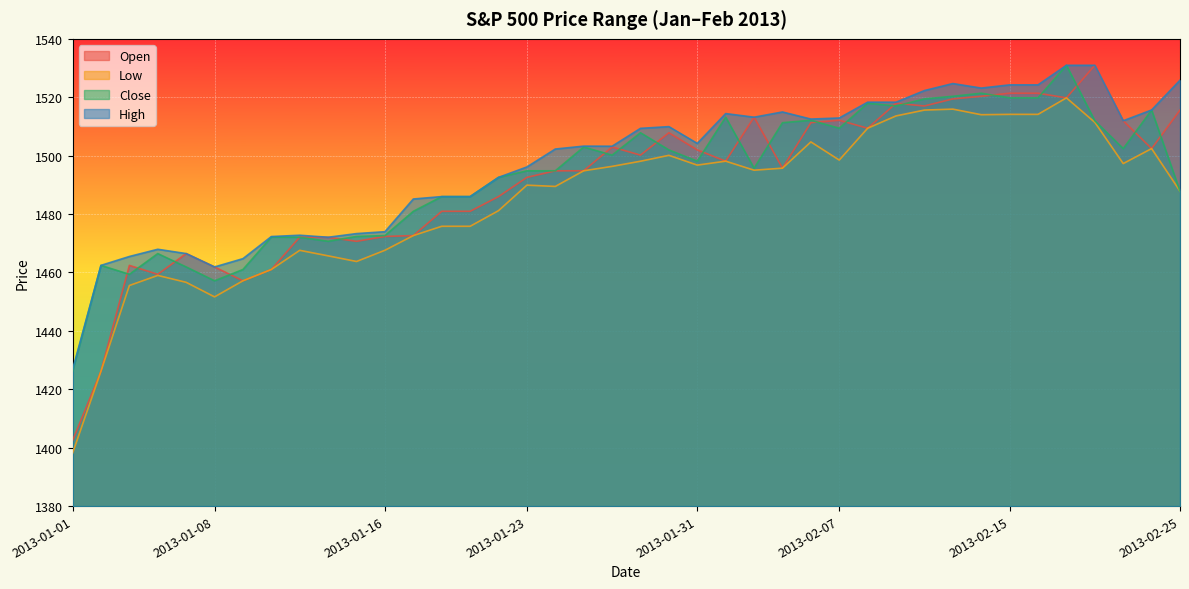

What is the average value of the High series?

1497.4